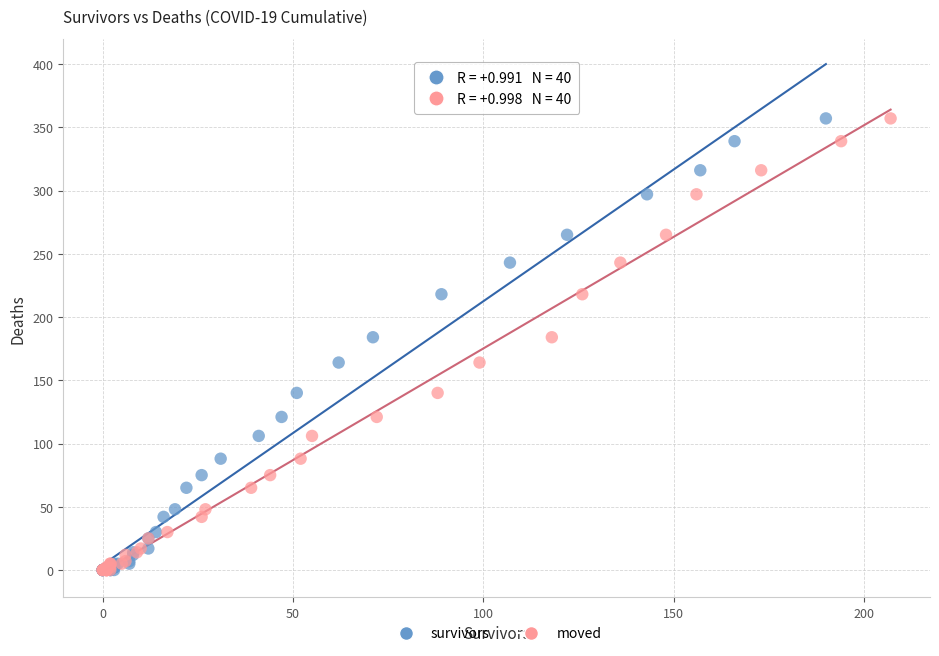

What are all the series names shown in the legend?

survivors, moved